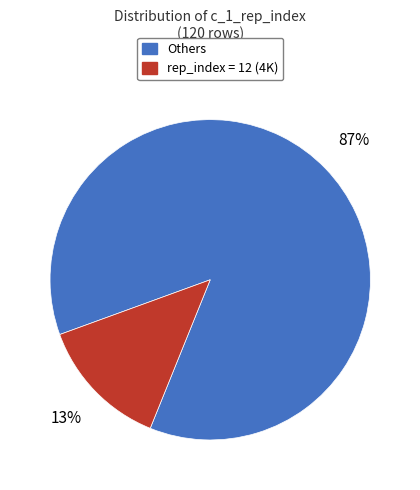

Is there a majority slice in this chart?

Yes